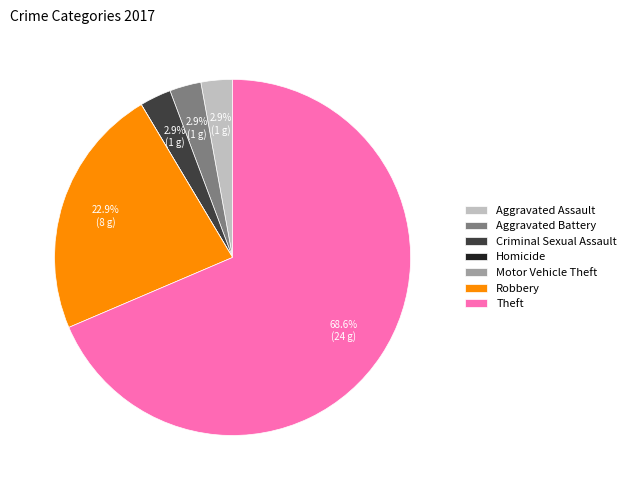

Between Aggravated Assault and Robbery, which is larger?

Robbery